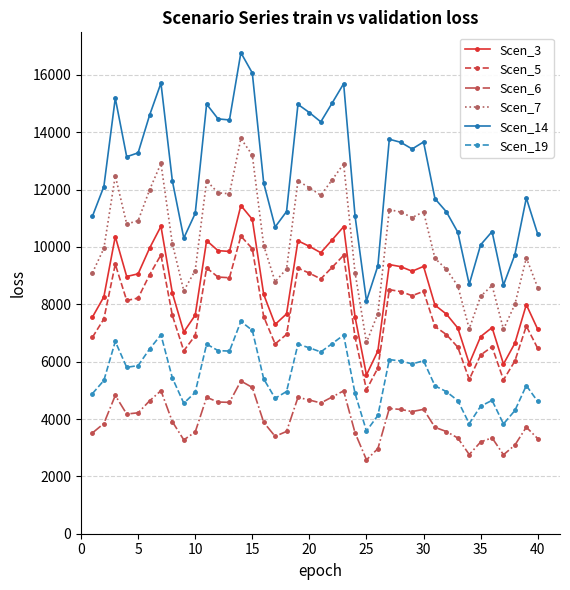

What is the difference between the maximum and minimum values in the Scen_14 series?

8657.1